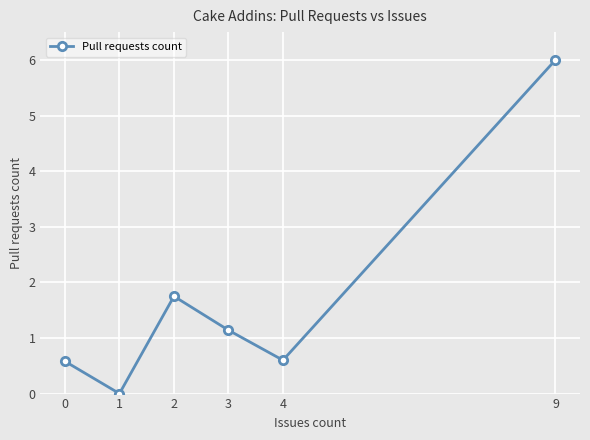

How many points are higher than both their immediate neighbors (excluding endpoints)?

1